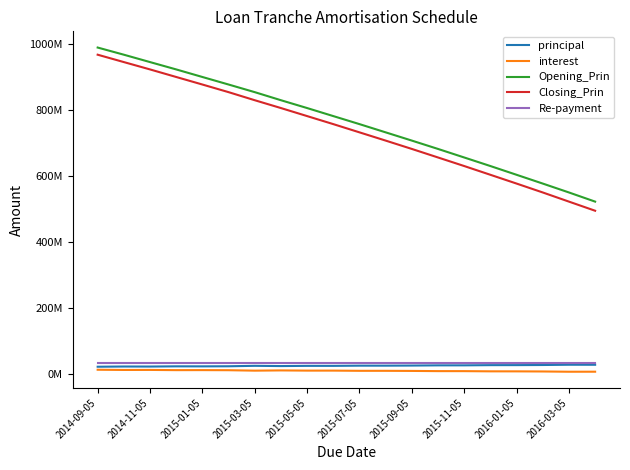

True or false: interest and principal intersect in this chart.

False